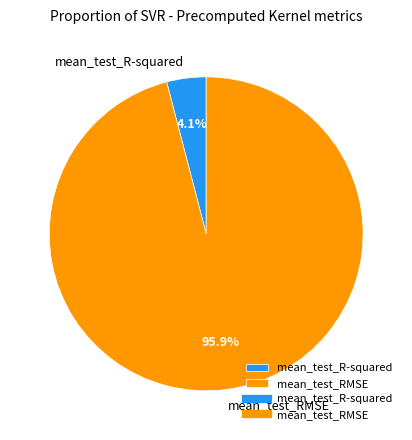

How many slices are in this pie chart?

2